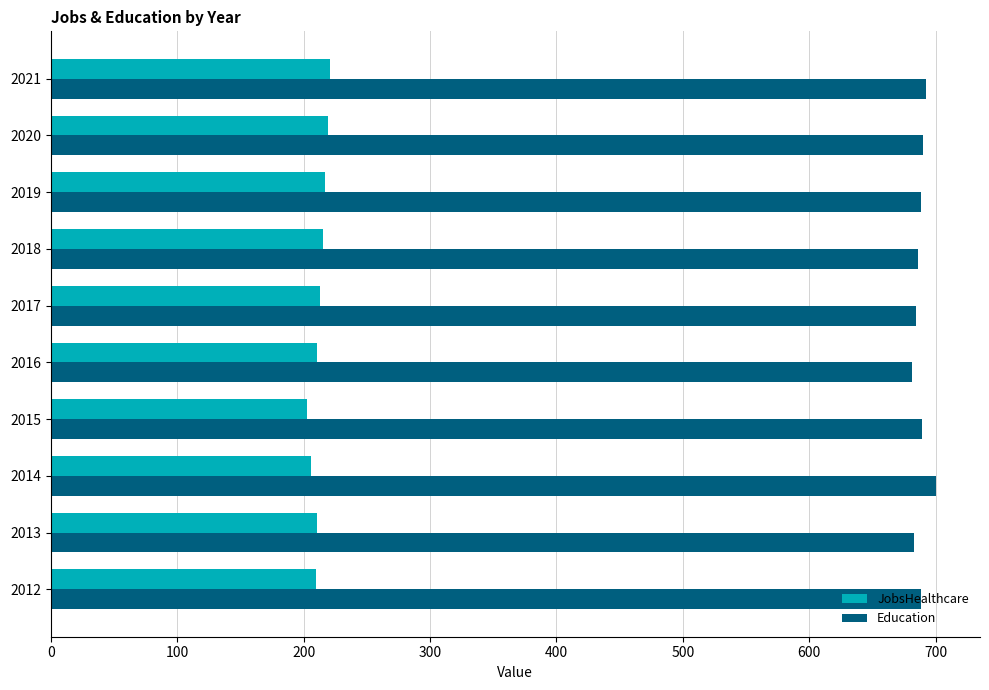

What is the sum of all Education values?

6881